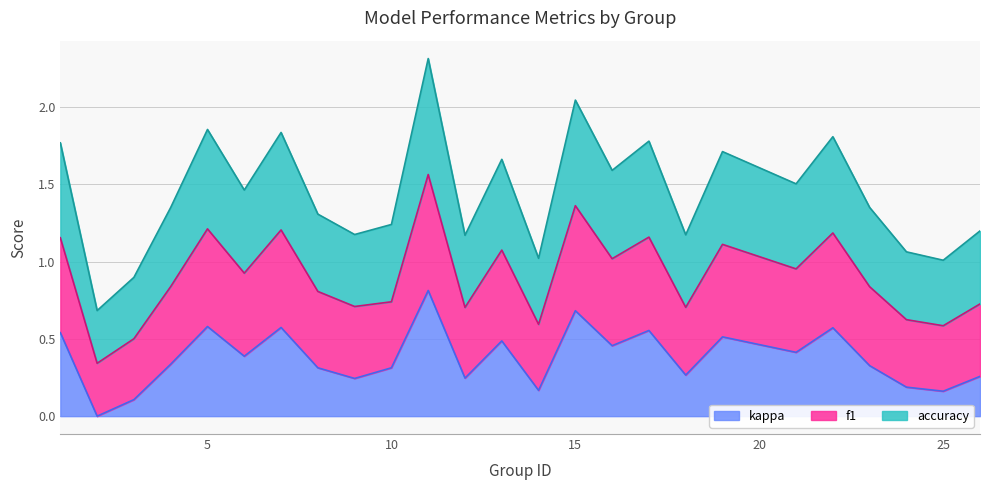

True or false: accuracy and kappa intersect in this chart.

False